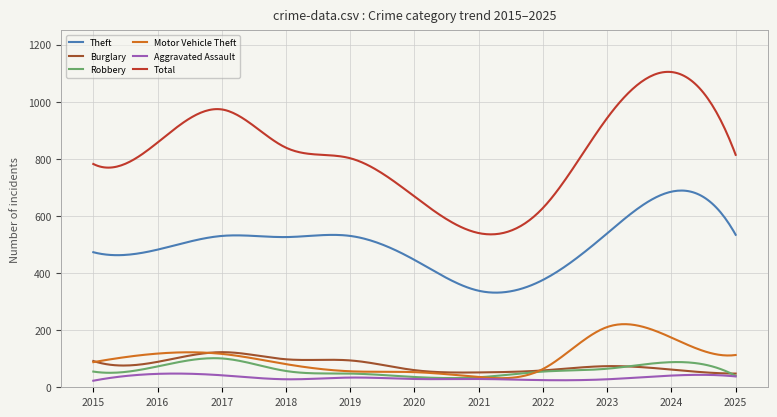

What is the maximum value for Aggravated Assault?

48.0